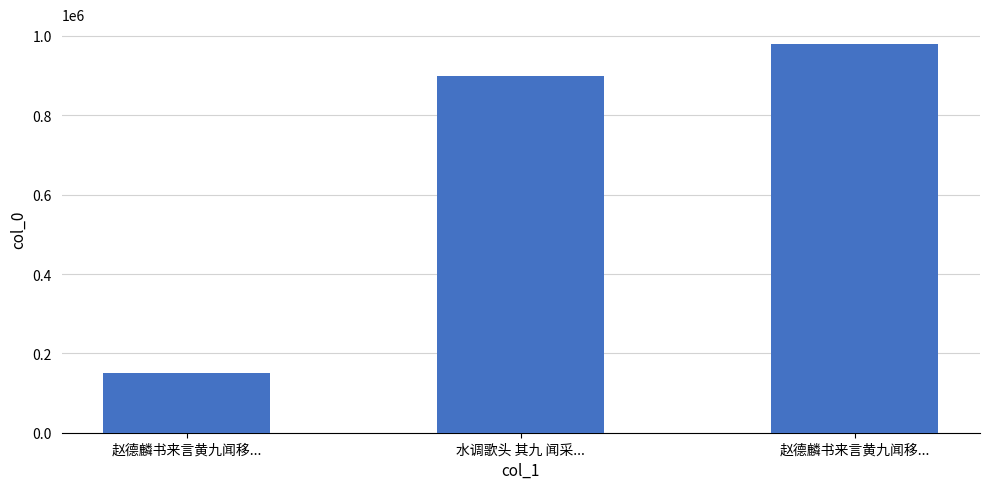

What value does the data have at 赵德麟书来言黄九闻移...?

150227